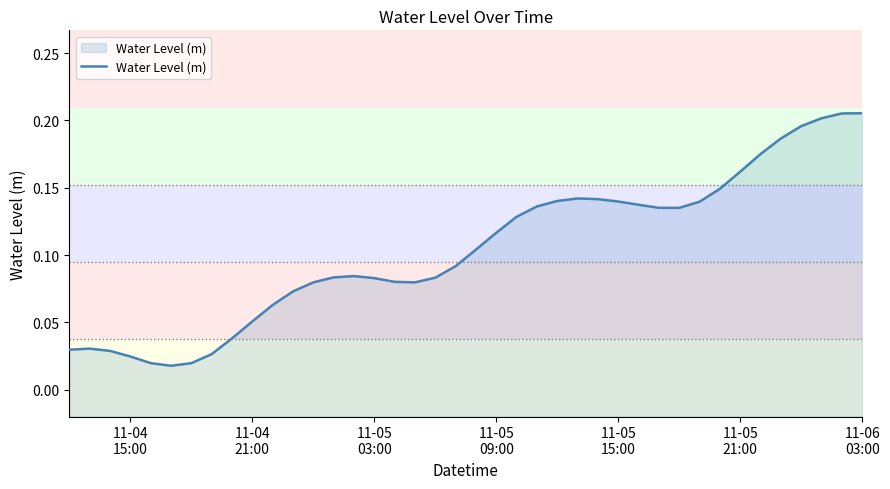

How many interior local peaks (higher than both neighbors) does the data have?

3